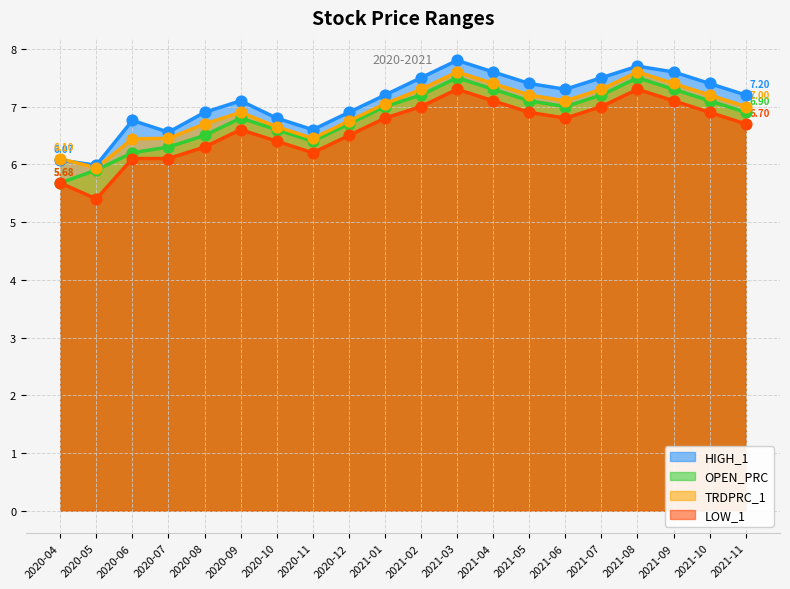

Which series has the largest total across all categories?

HIGH_1